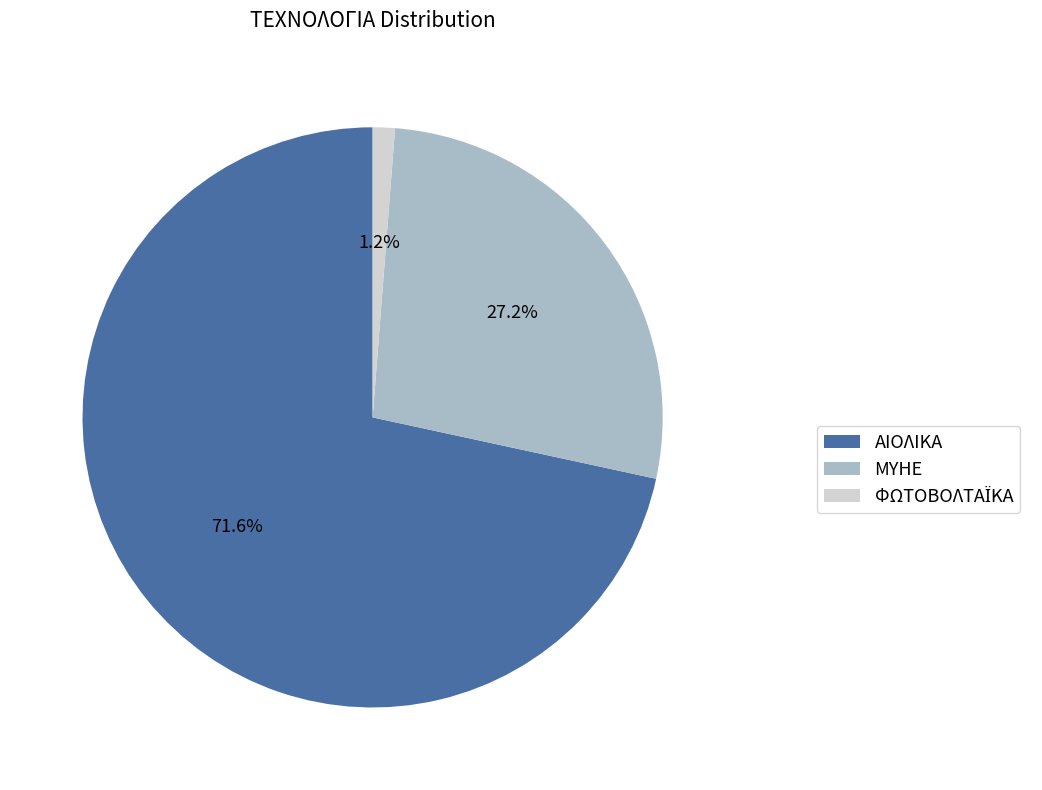

Is ΜΥΗΕ the majority of the pie?

No